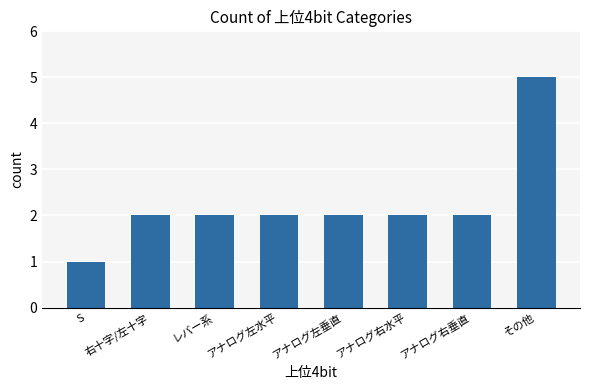

The value at アナログ左垂直 is 1. True or false?

False